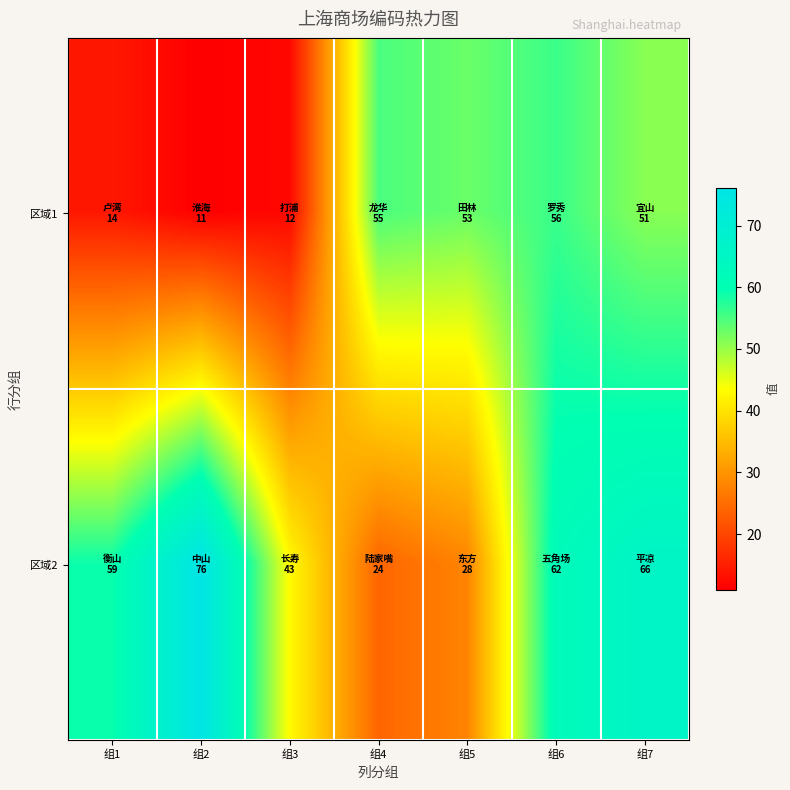

Which has a higher value, 组4 or 组5?

组4